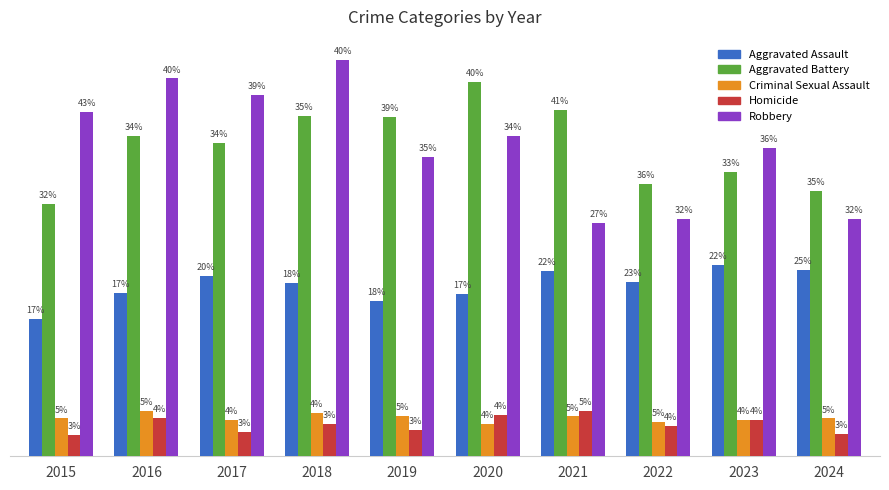

Are the bars grouped side by side (vs. stacked)?

Yes